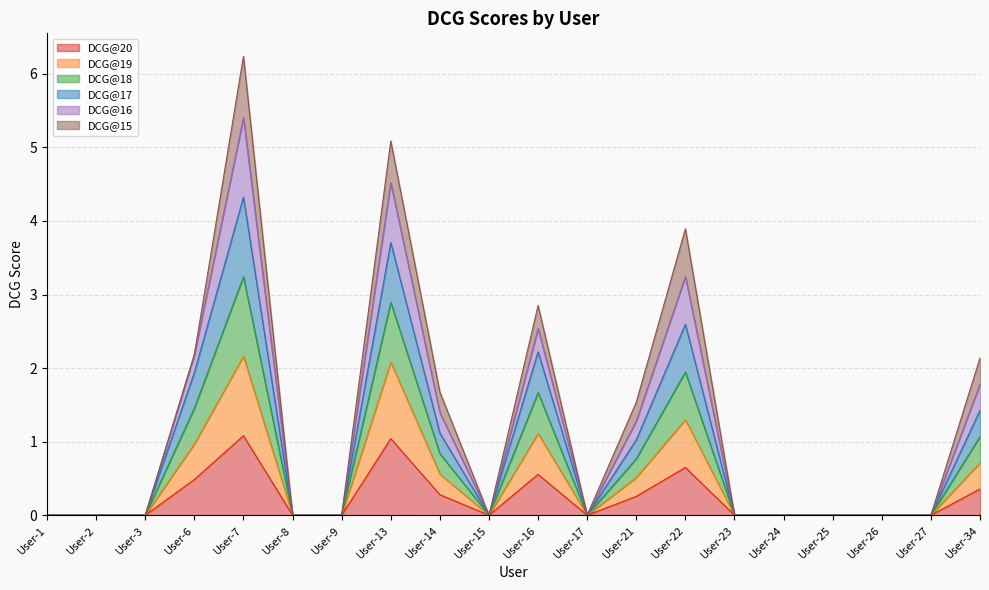

At how many categories does at least one series exceed 5?

2